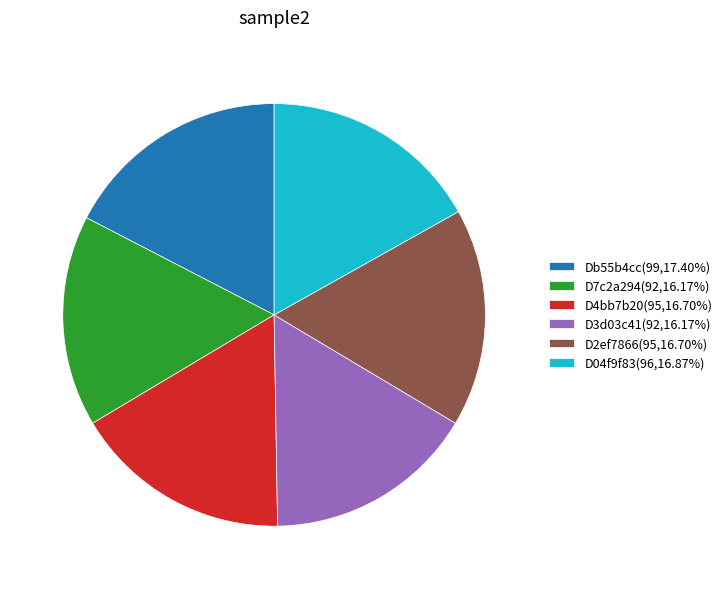

What is the ratio of the value at Db55b4cc(99,17.40%) to the value at D2ef7866(95,16.70%)?

1.0